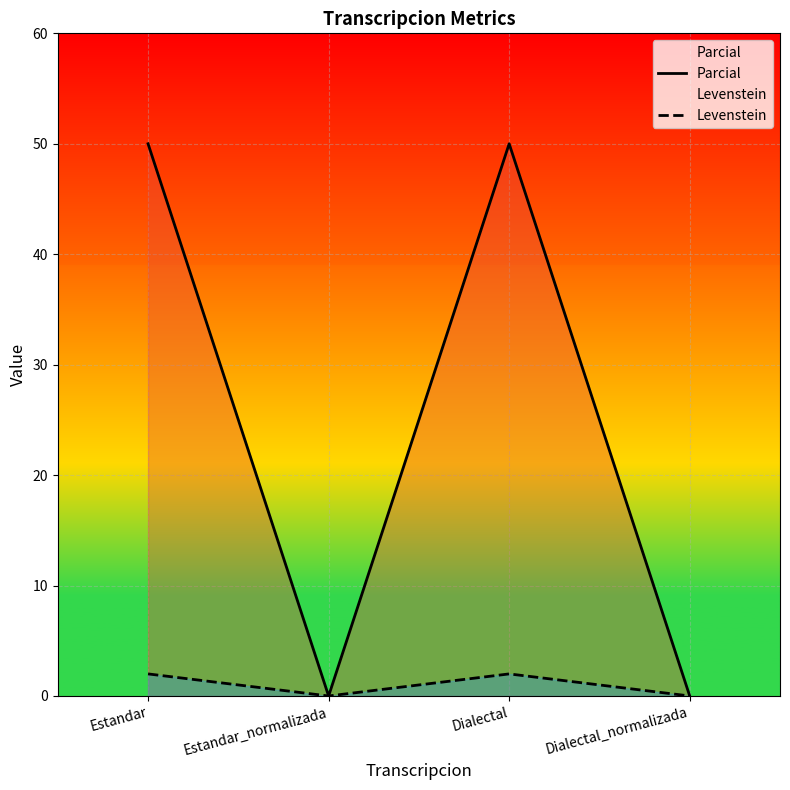

Which series has the widest spread of values?

Parcial